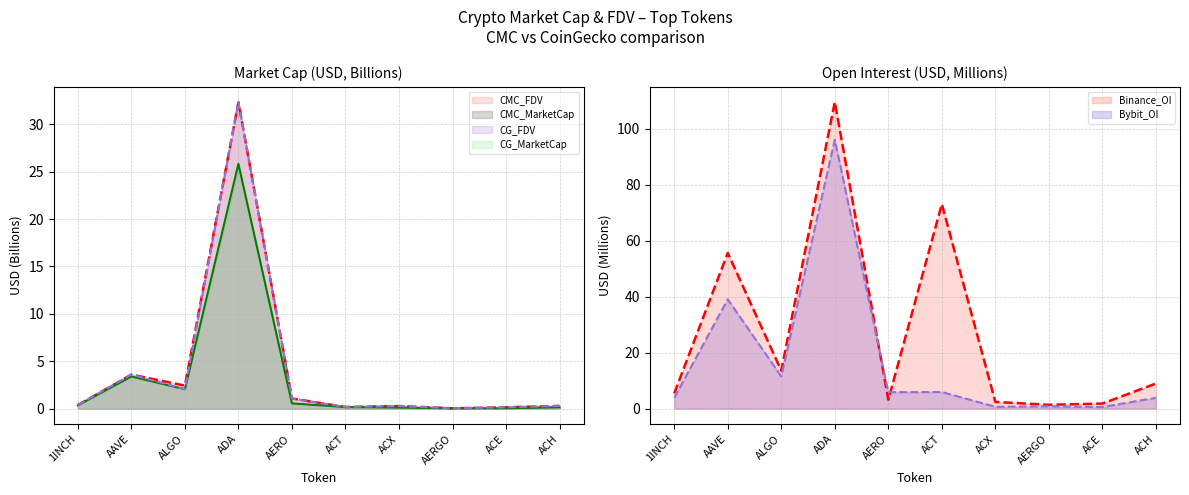

Where is the first local maximum for CG_MarketCap?

AAVE